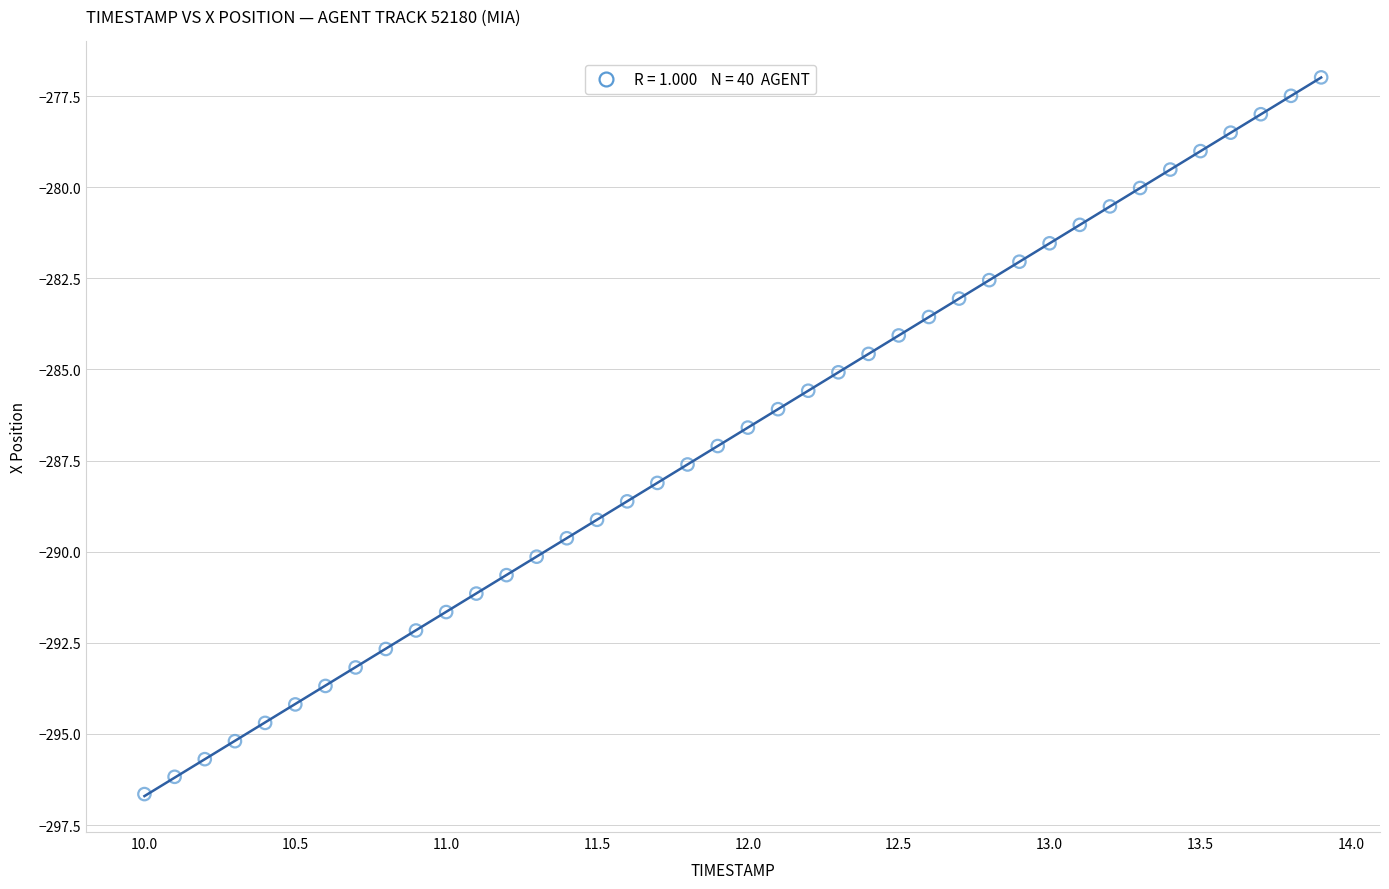

What is the range of X values (max minus min)?

3.9